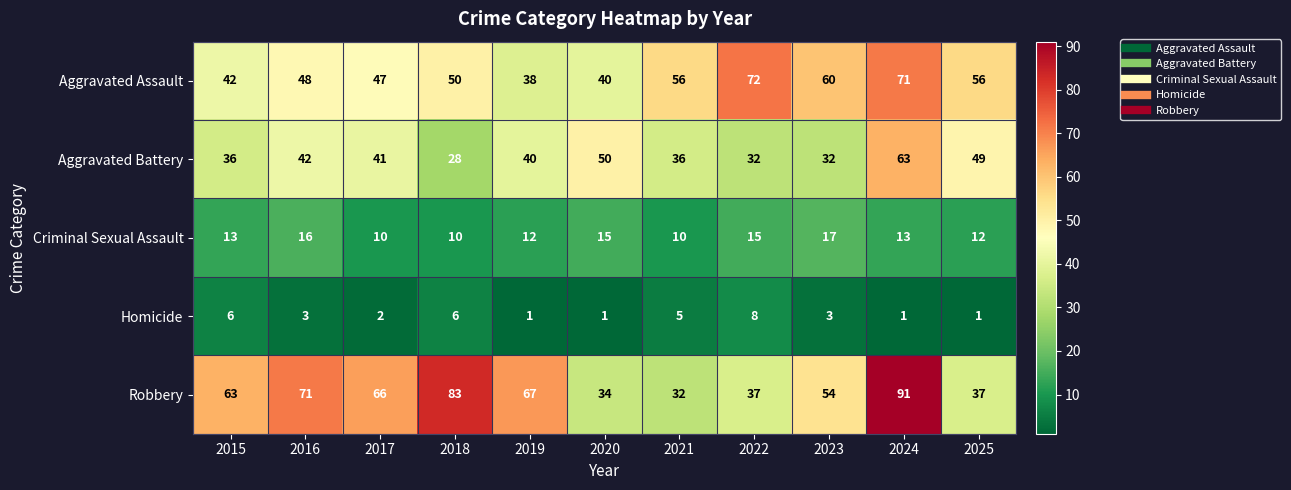

Count the number of data series in this chart.

5